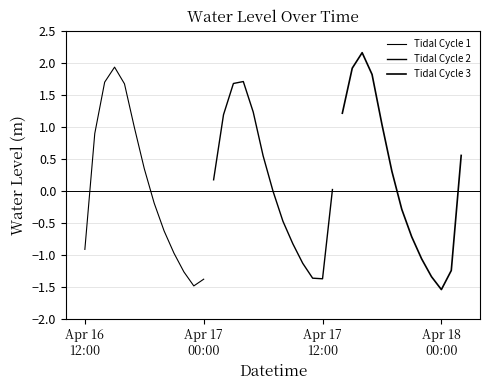

Rank the series by their maximum value, from highest to lowest.

Tidal Cycle 3, Tidal Cycle 1, Tidal Cycle 2